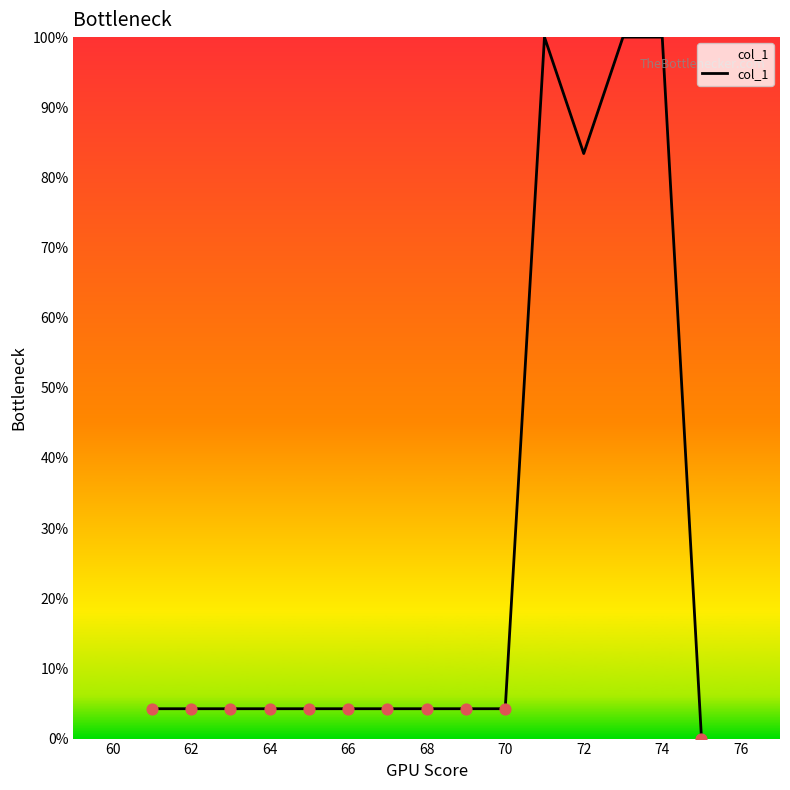

What is the difference between the maximum and minimum values?

100.0